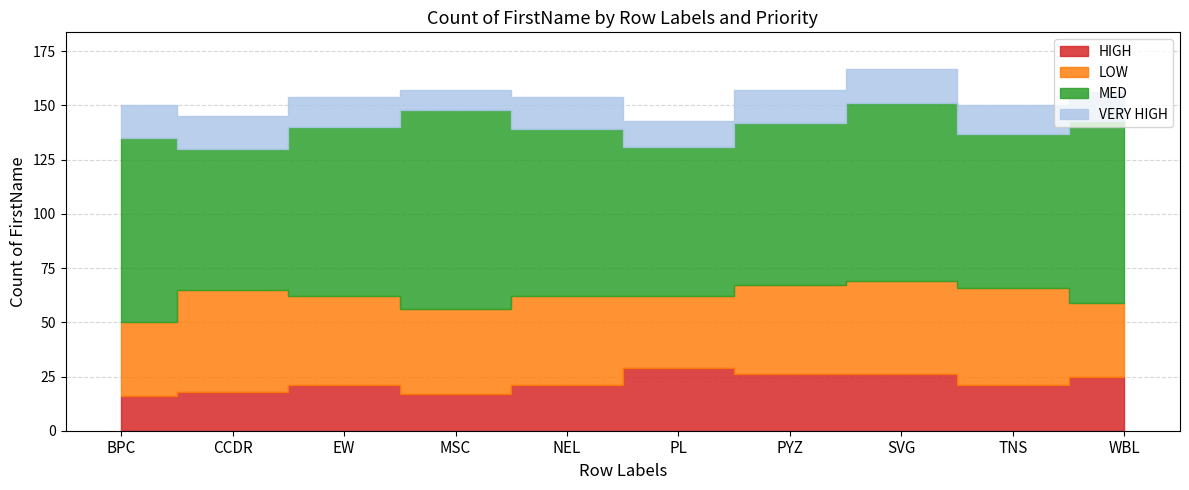

How many data points in MED are above 78?

4